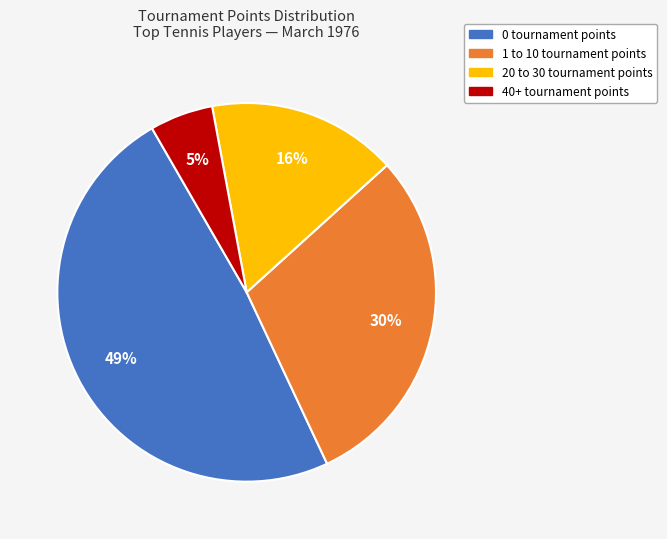

Is there any slice that represents more than half of the pie?

No